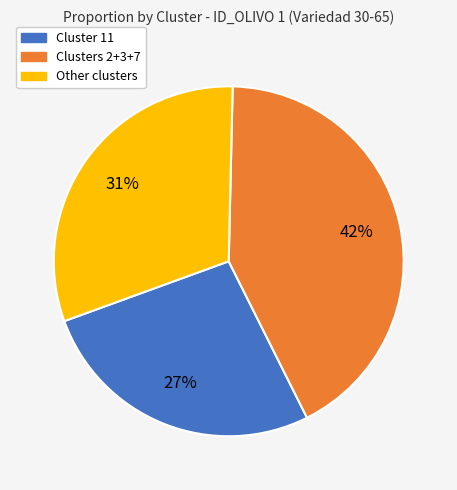

To the nearest percent, what portion does Cluster 11 represent?

27%